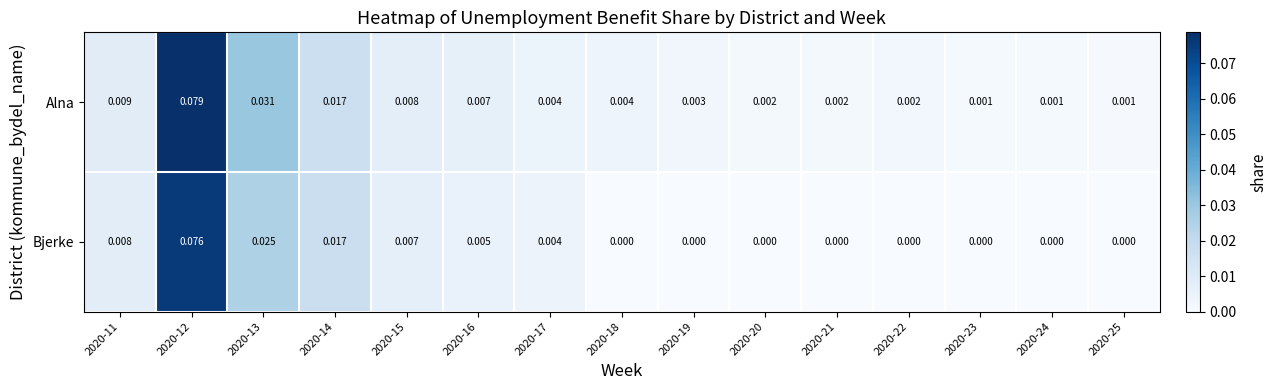

Rank the series by their maximum value, from lowest to highest.

Bjerke, Alna